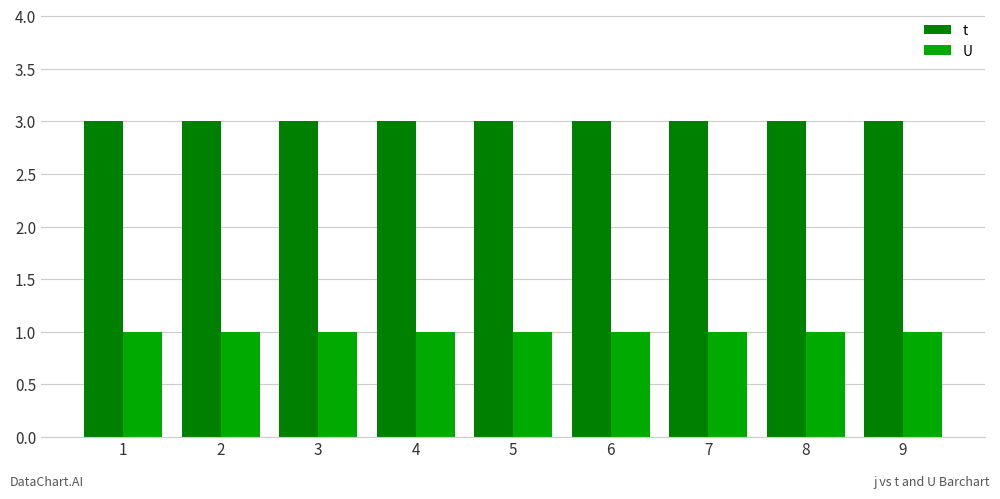

Is it true that U equals 1 at 4?

True